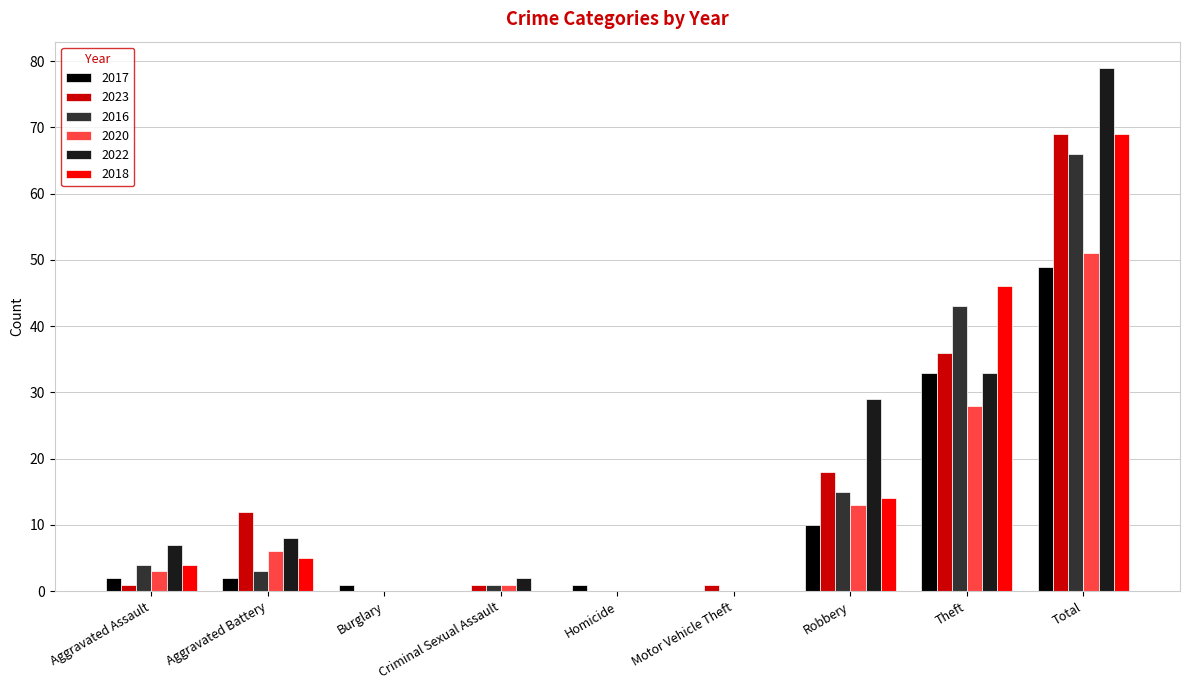

At which label does 2016 first exceed 3?

Aggravated Assault